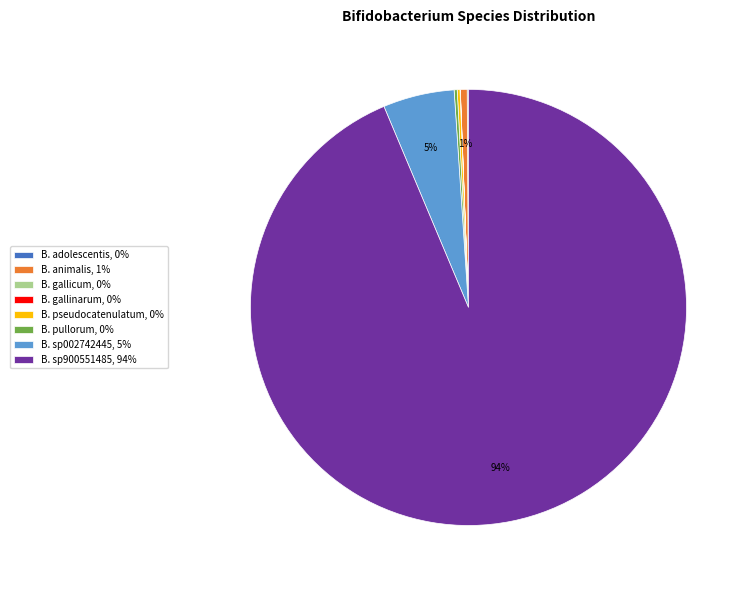

To the nearest percent, what portion does B. sp900551485, 94% represent?

94%